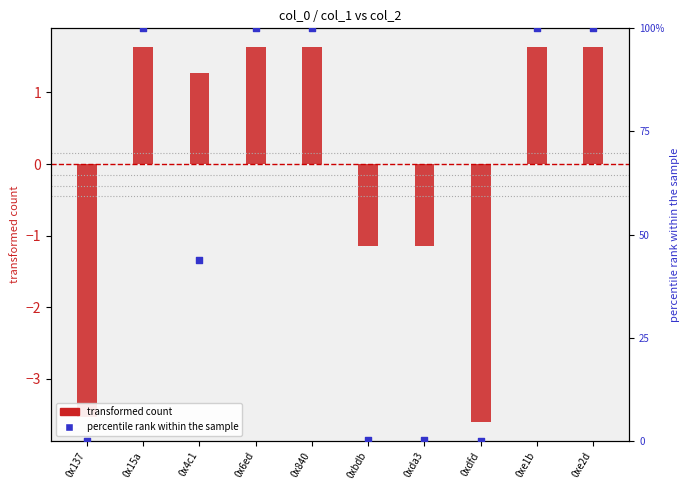

At how many categories does at least one series exceed 86?

5